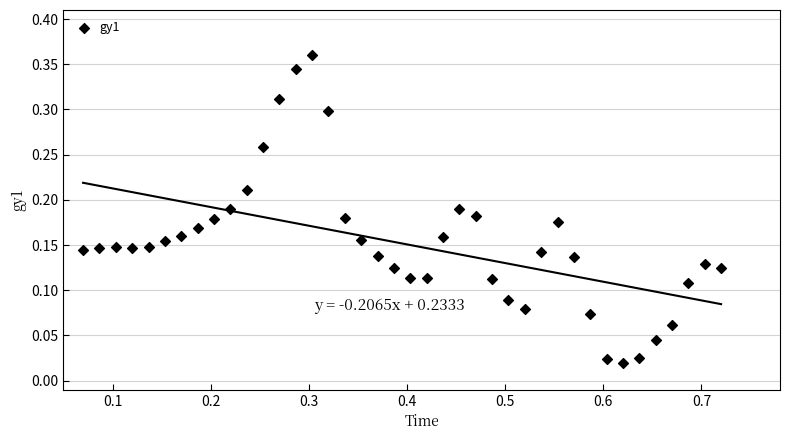

What is the range of X values (max minus min)?

0.6